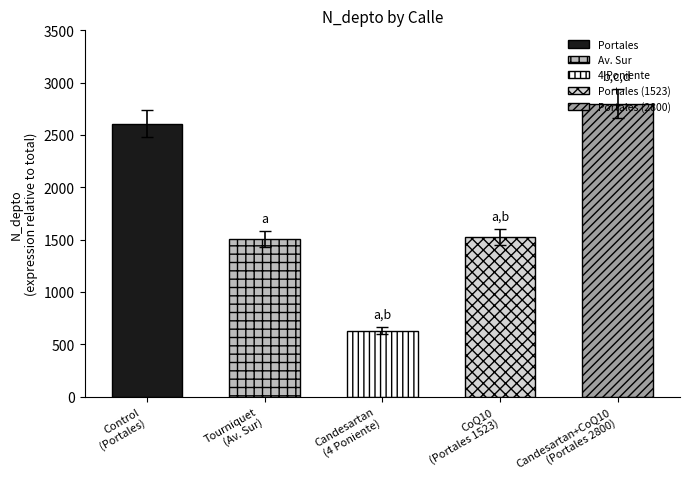

Reading left to right, extract all data points from this chart.

Portales=2608	Av. Sur=1508	4 Poniente=630	Portales (1523)=1523	Portales (2800)=2800